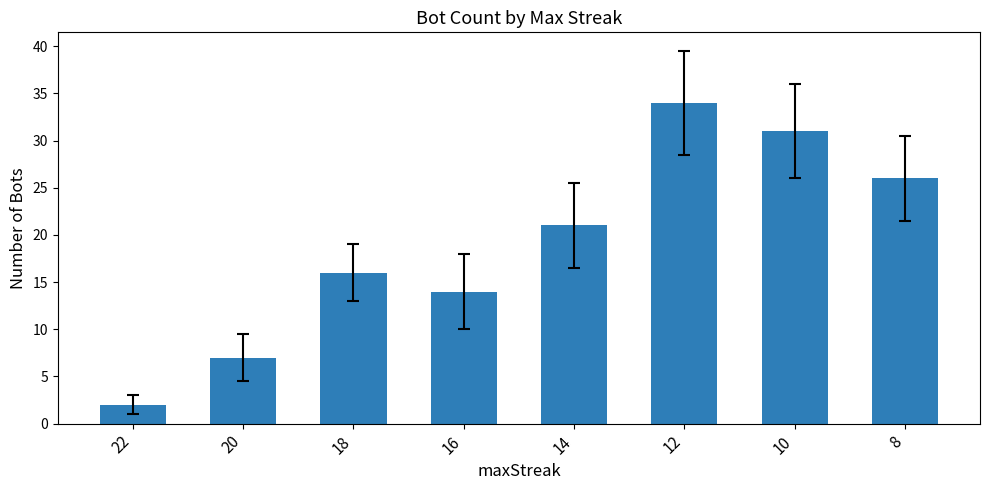

Does the chart contain stacked bars?

No